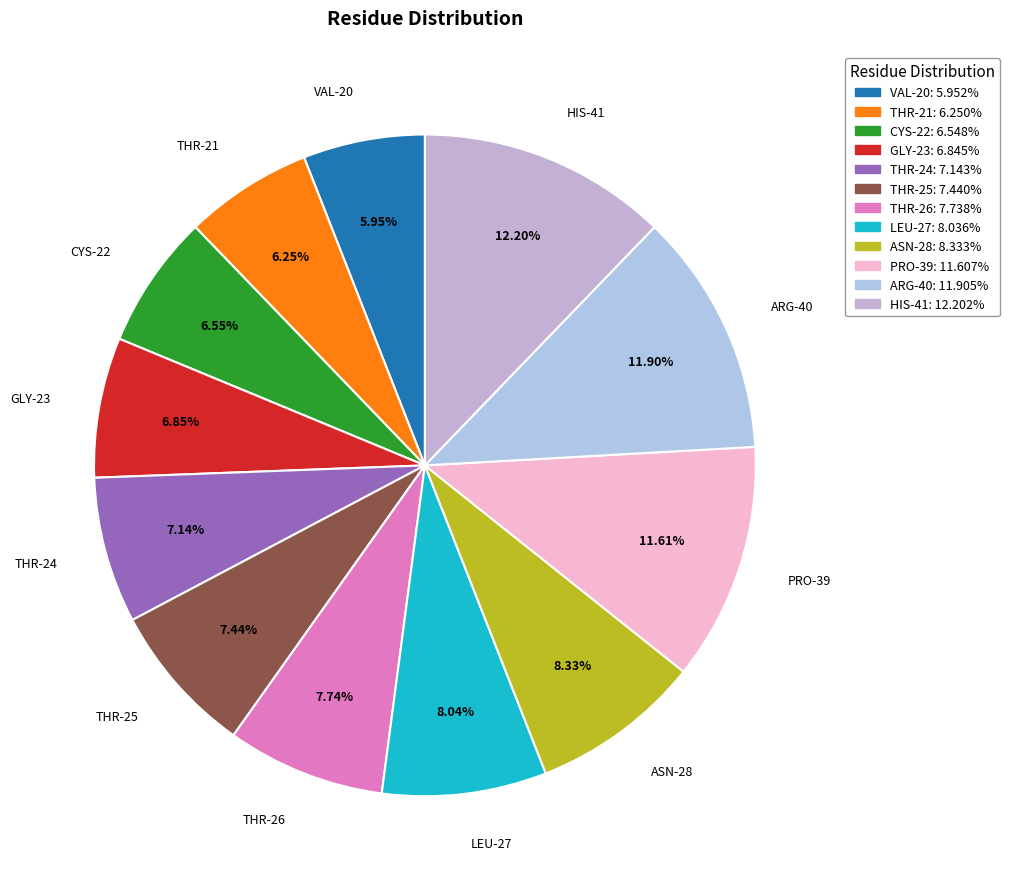

What is the ratio of the value at GLY-23 to the value at THR-26?

0.9